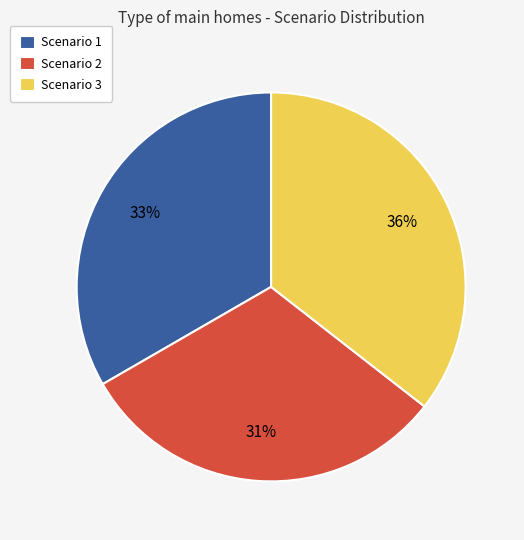

Which category has the biggest portion of the pie?

Scenario 3